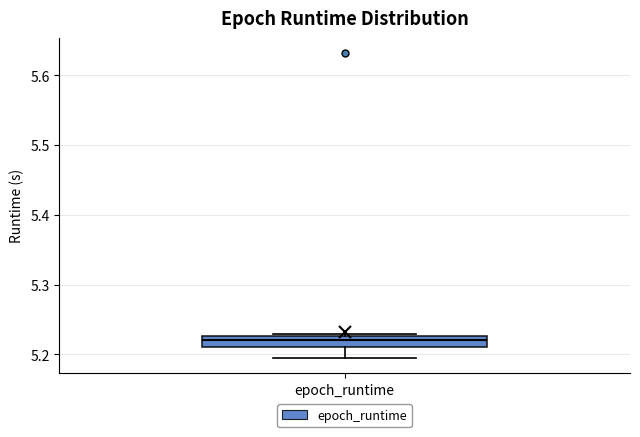

Transcribe this box plot: give where the median line is, the range the box spans, and where the two whiskers end, as read against the y-axis. The values are not printed on the chart, so give them approximately, as read against the axis.

median 5.22, box 5.21 to 5.23, whiskers 5.20 to 5.23 (just above the box's upper edge)